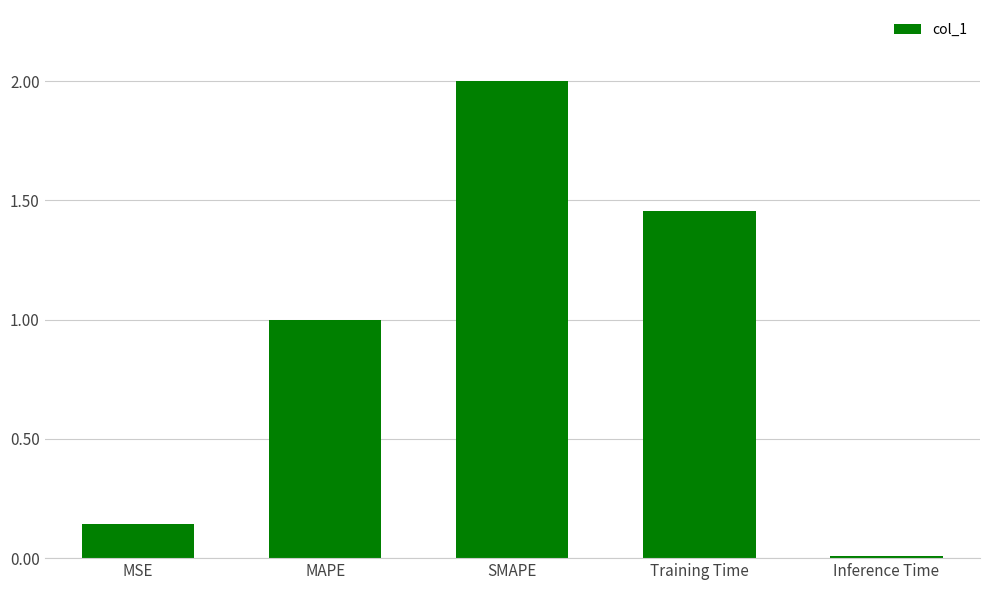

How many bars are there in total?

5